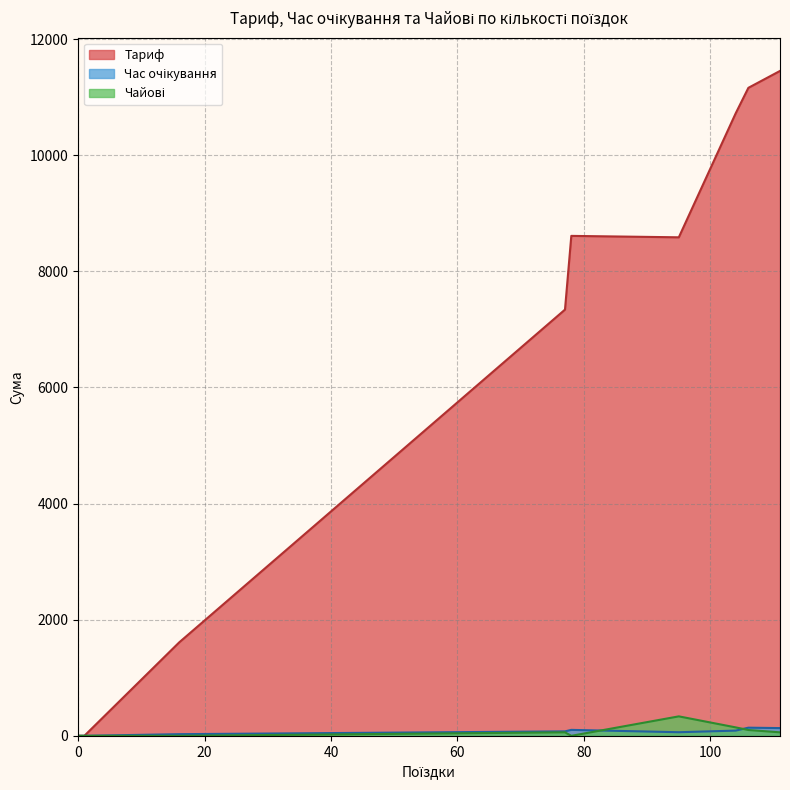

Does the chart have visible grid lines?

Yes